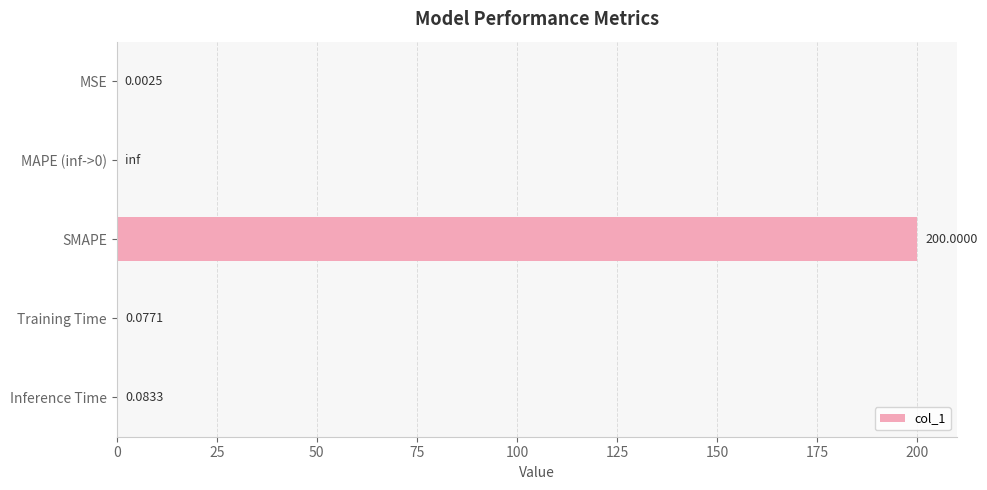

At which label is the value closest to 100?

Inference Time